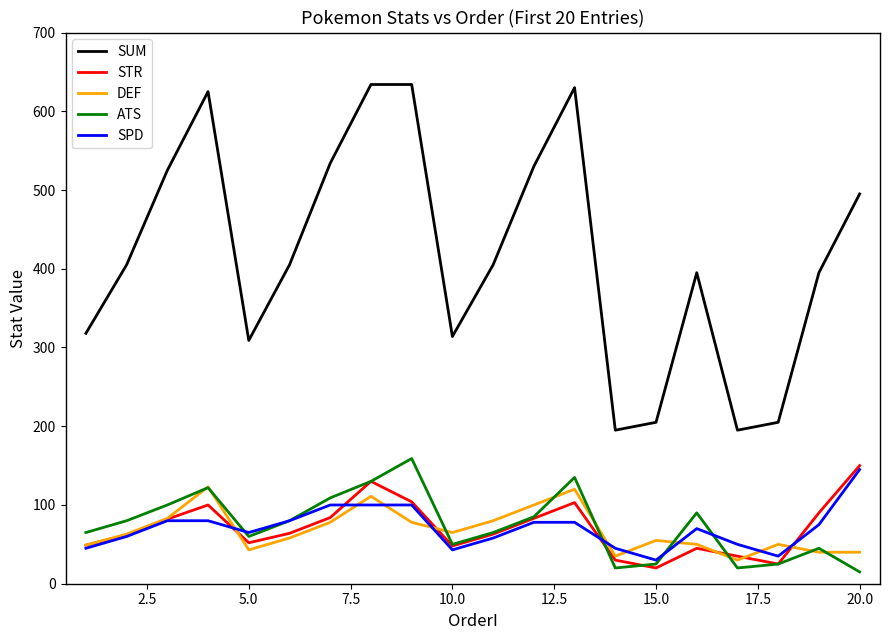

Which series has the widest spread of values?

SUM